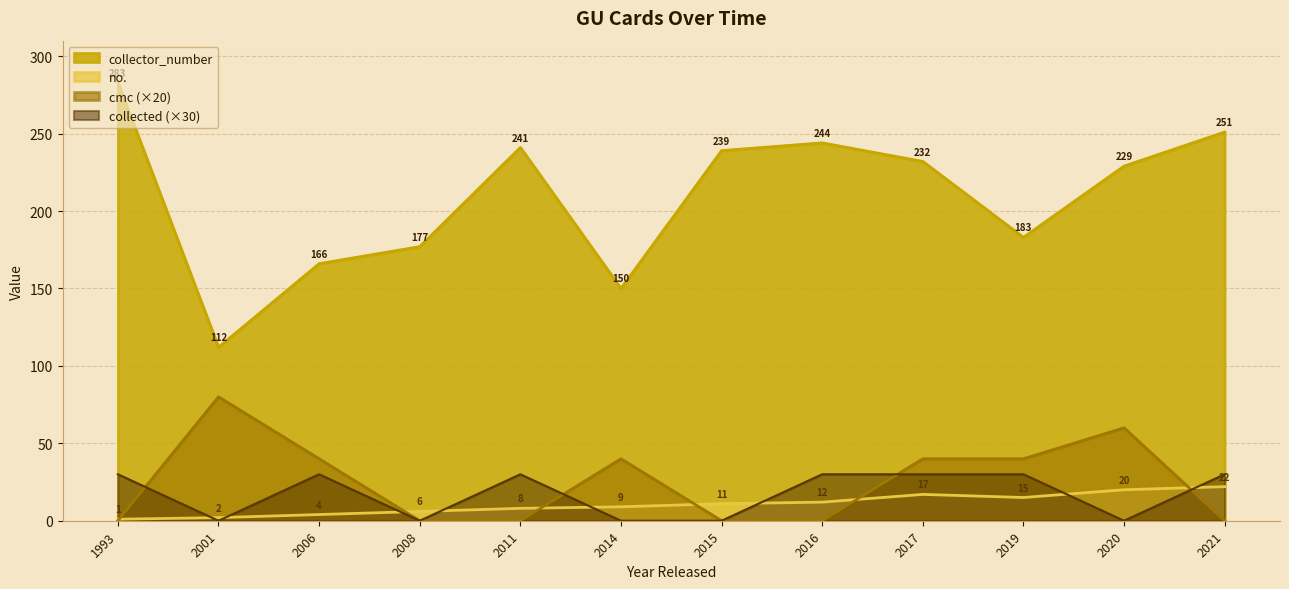

How many lines are shown in the chart?

4